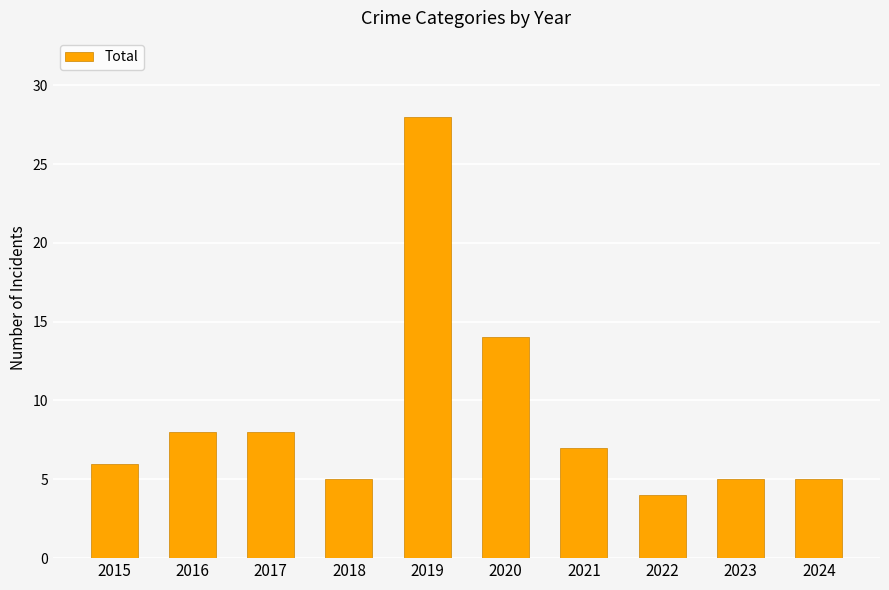

What is the ratio of the value at 2018 to the value at 2024?

1.0